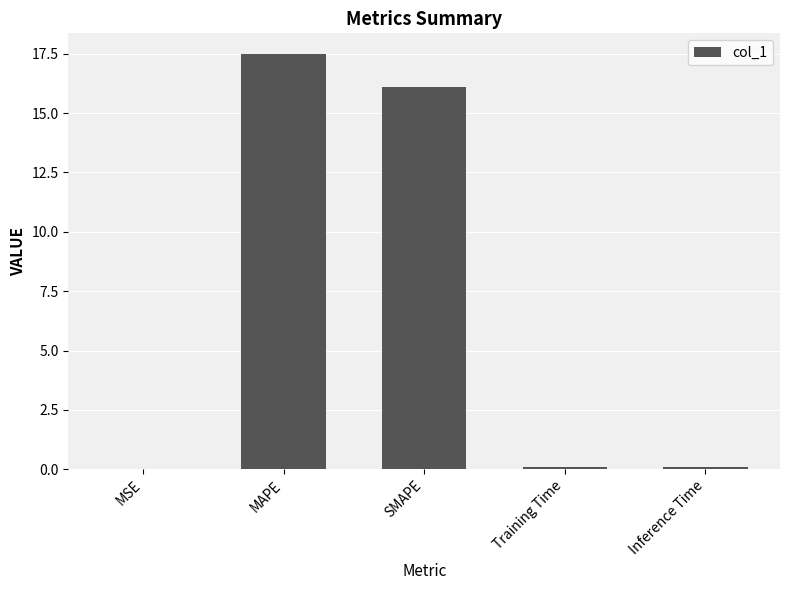

What is the maximum value shown in the chart?

17.5